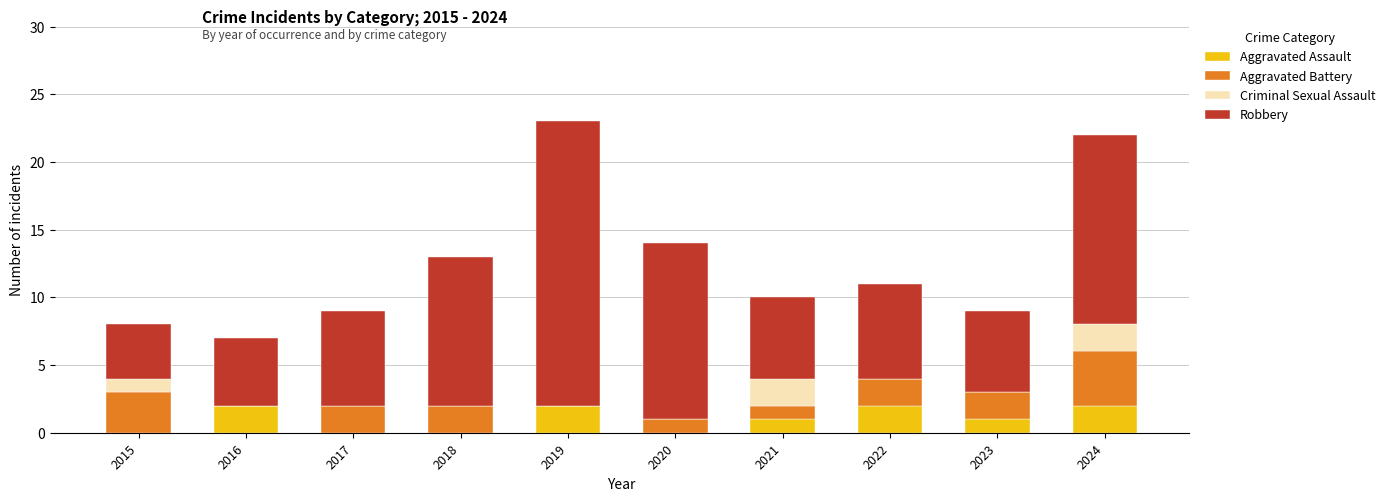

What is the total value across all series at 2020?

14